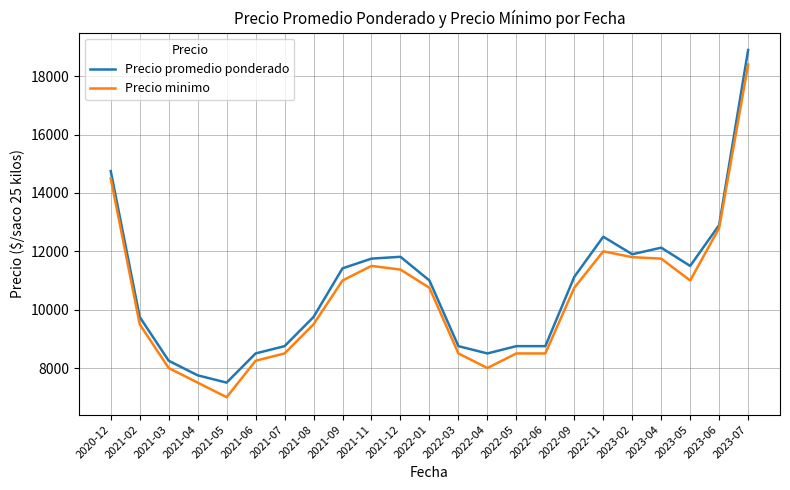

At which category is the sum across all series the highest?

2023-07